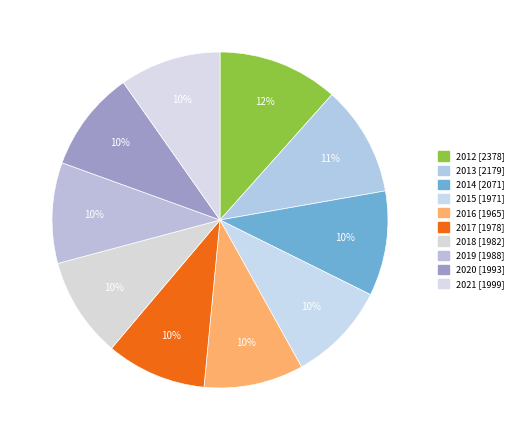

Approximately how many times larger is the value at 2013 compared to 2018?

1.1